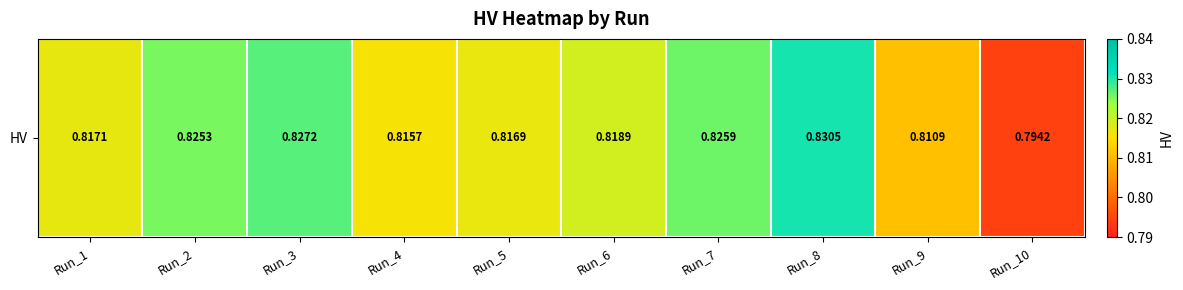

Between Run_8 and Run_7, which is larger?

Run_8